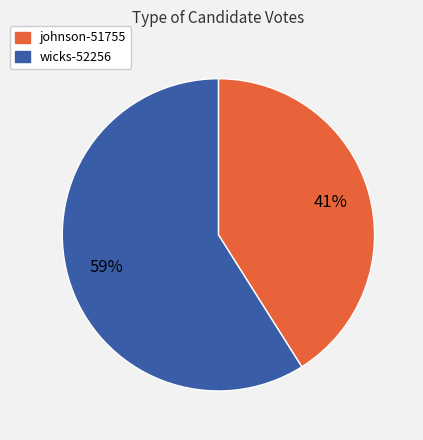

To the nearest percent, what is the combined percentage of wicks-52256 and johnson-51755?

100%